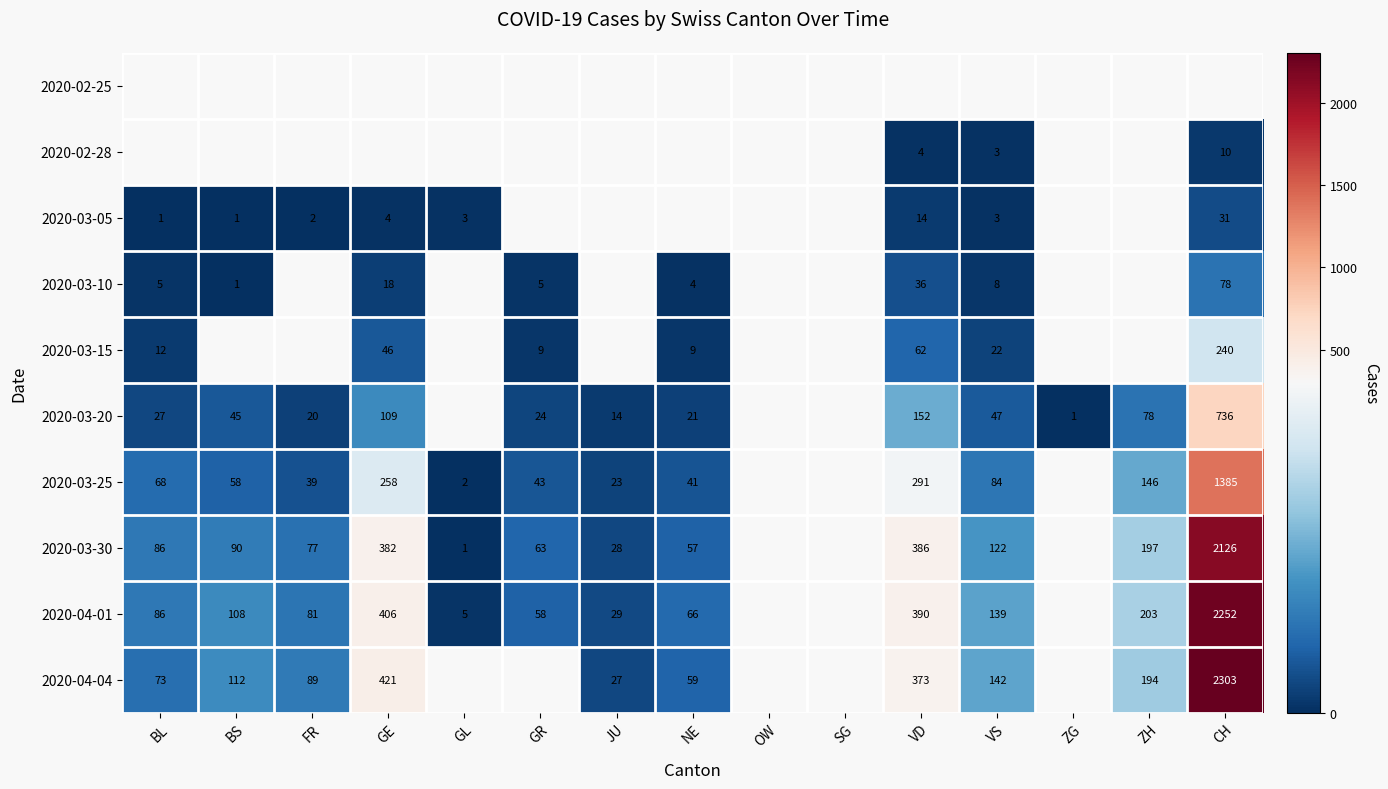

Is it true that 2020-03-20 equals 57 at VD?

False